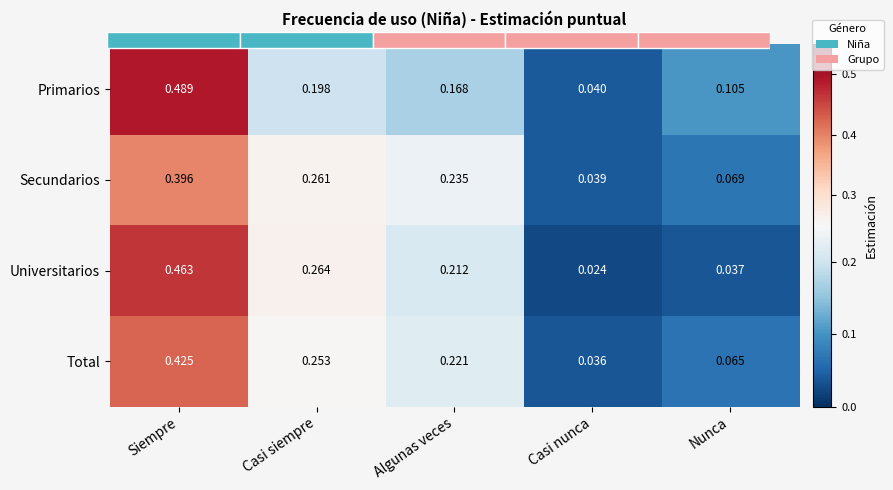

How many data points does each series have?

5